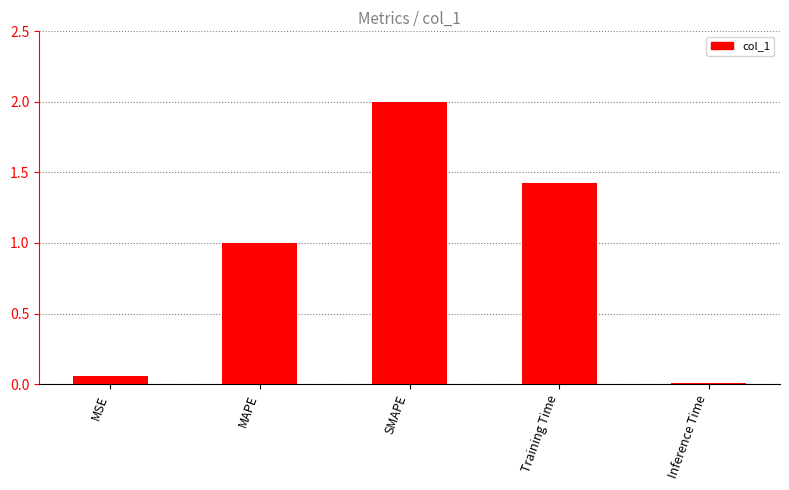

The value at SMAPE is 3.0. True or false?

False